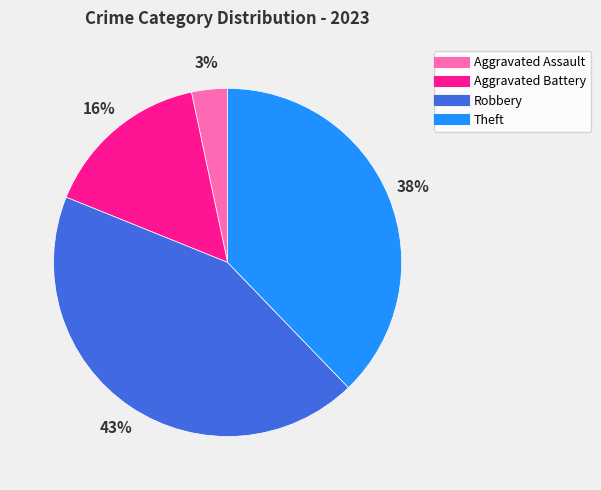

True or false: Aggravated Battery accounts for 16% of the total.

True